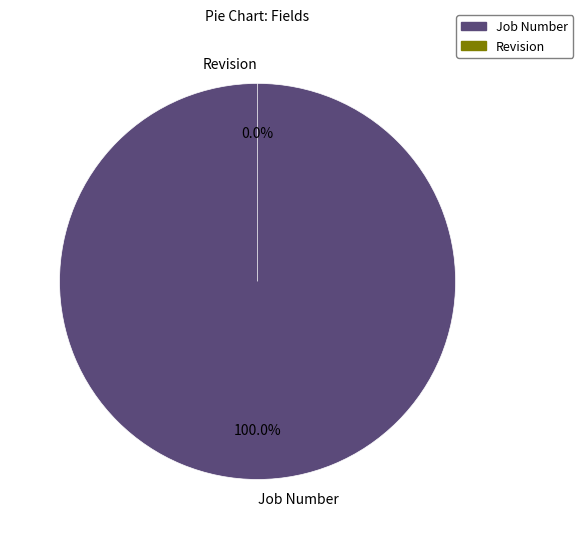

Is there any slice that represents more than half of the pie?

Yes